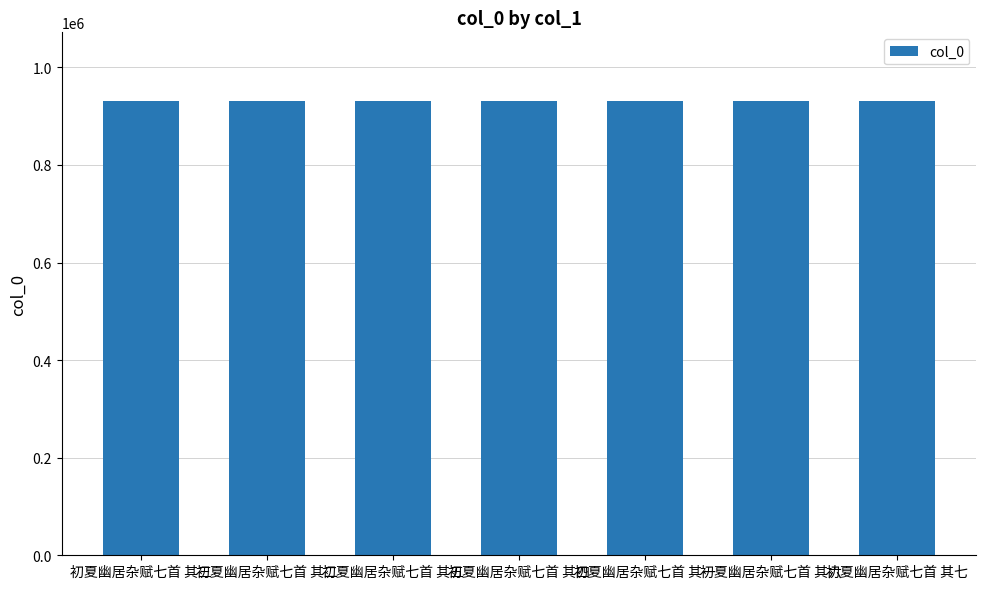

What is the value of the 6th bar from the left?

932049